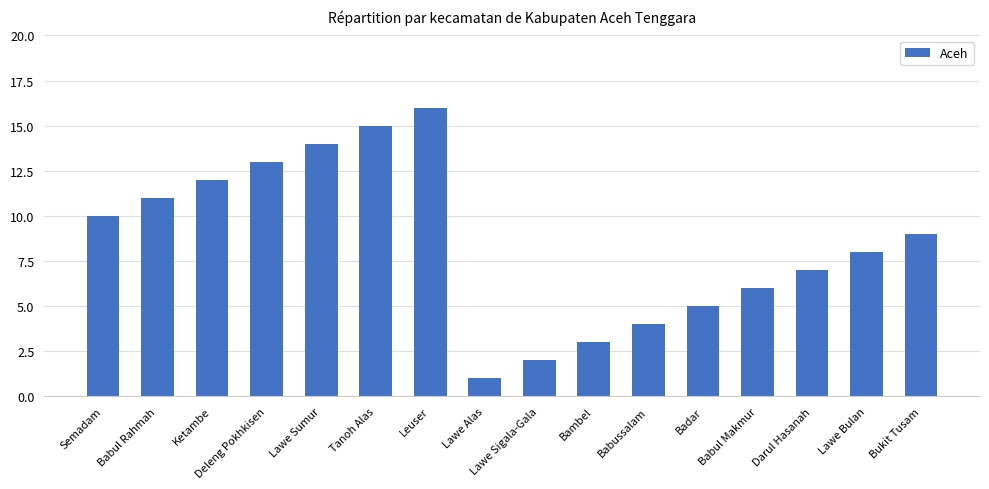

Reading left to right, list all the values displayed in this chart.

10	11	12	13	14	15	16	1	2	3	4	5	6	7	8	9